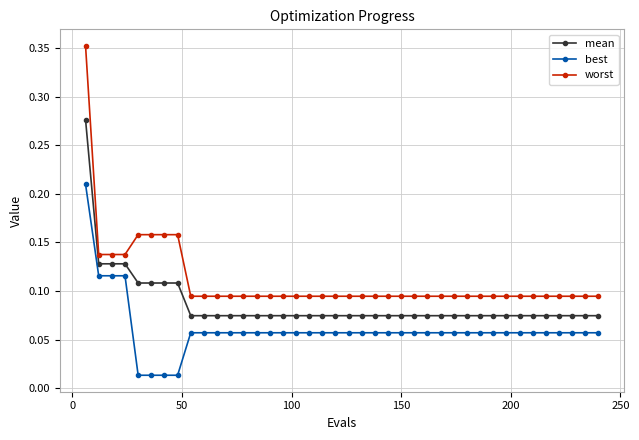

List the series in order of their peak value, lowest first.

best, mean, worst